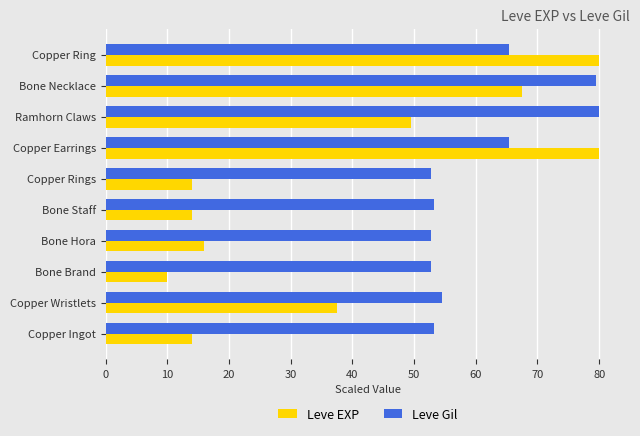

List the series in order of their overall mean, highest first.

Leve Gil, Leve EXP